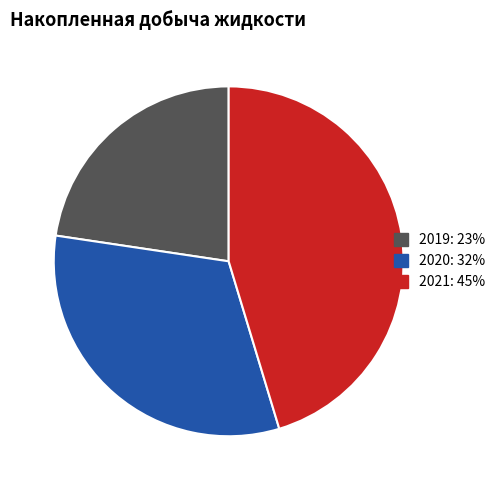

Between 2020 and 2021, which is larger?

2021